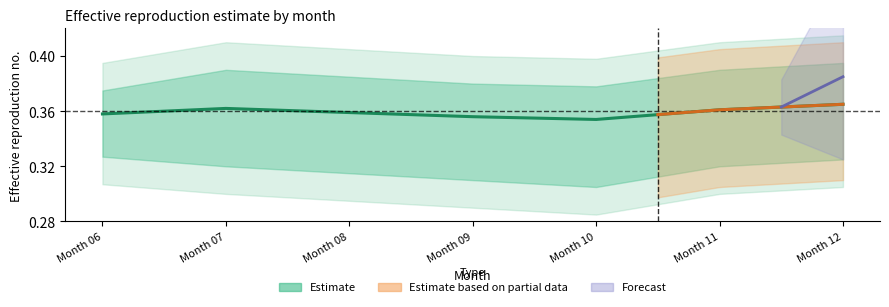

List the labels in order of value, smallest first.

Month 10, Month 09, Month 06, Month 08, Month 11, Month 07, Month 12